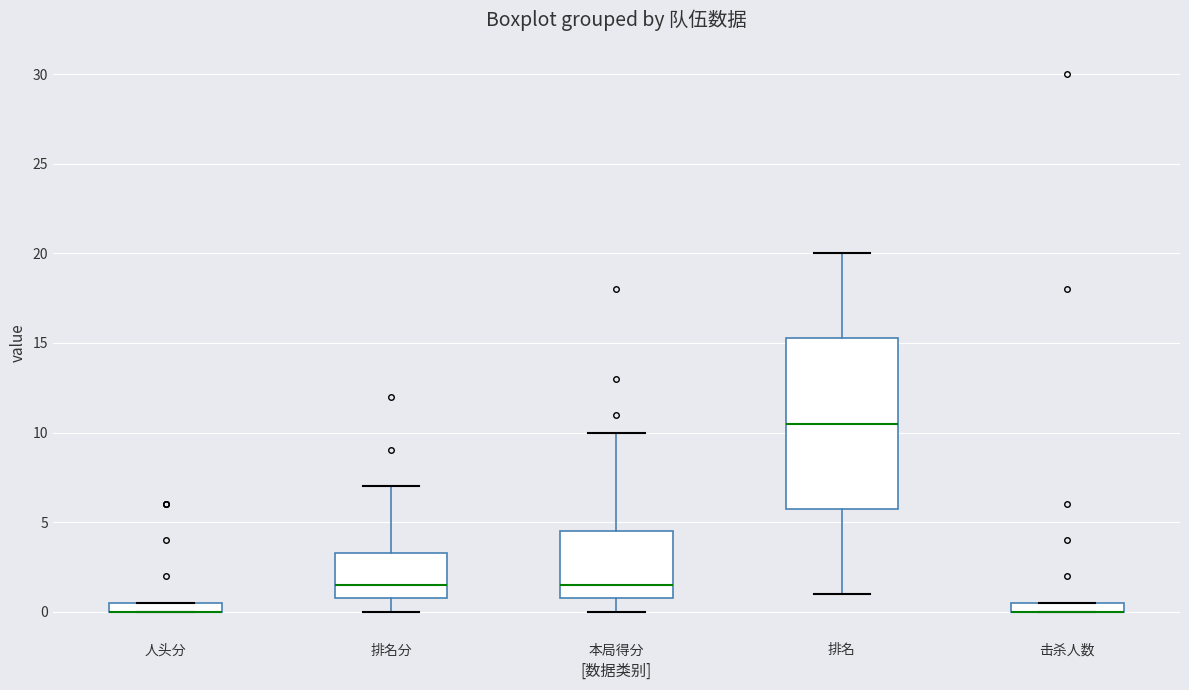

Comparing the boxes themselves (not the whiskers), which one is the tallest?

排名